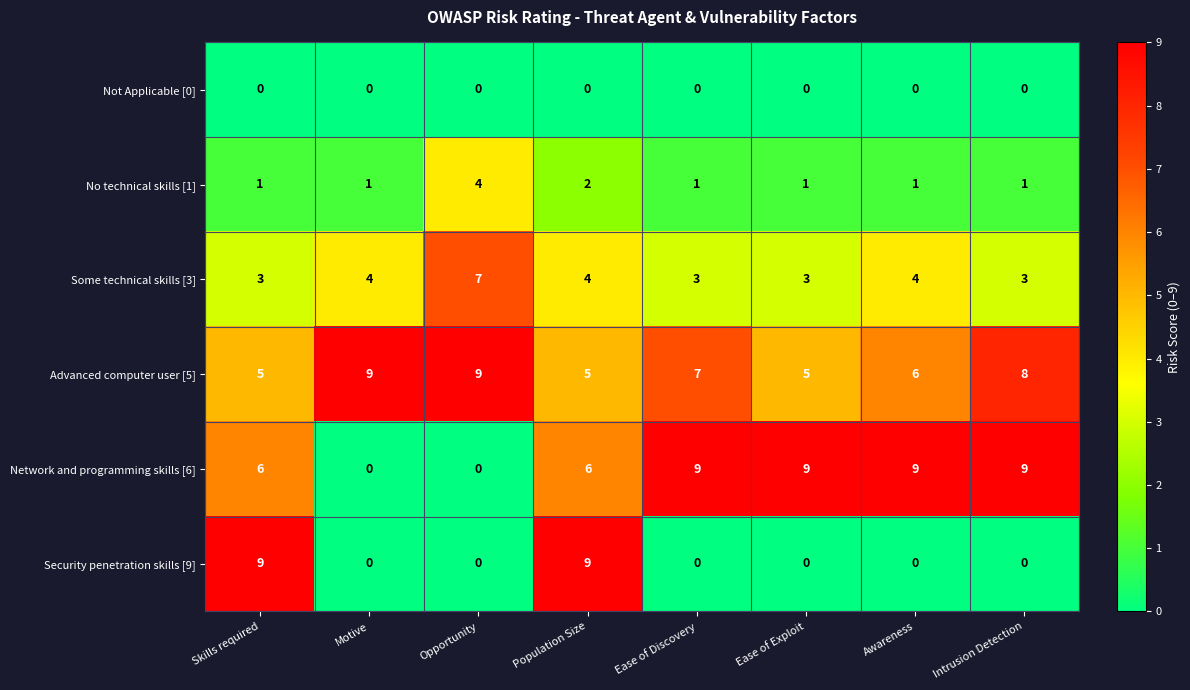

Between Skills required and Intrusion Detection, which series saw the biggest shift?

Security penetration skills [9]